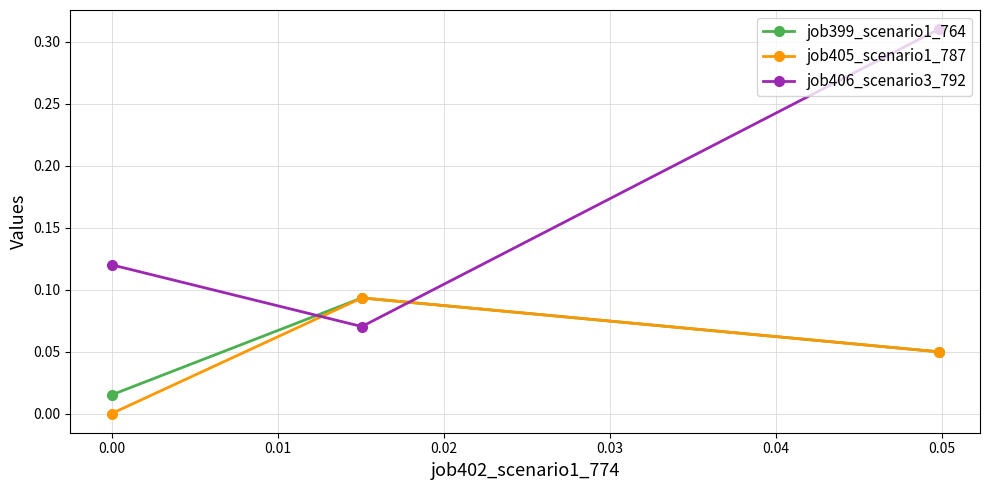

Which series has the largest range (max minus min)?

job406_scenario3_792